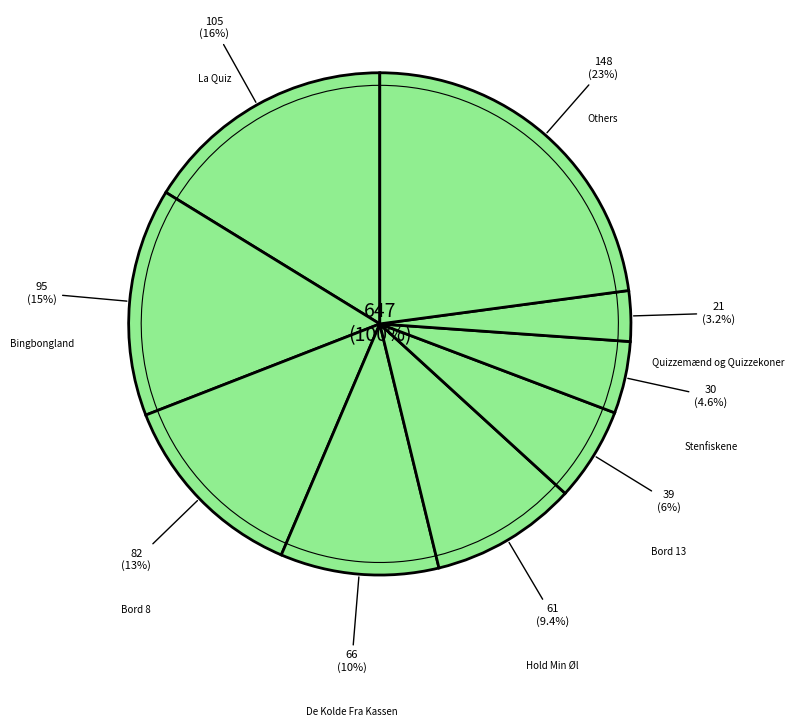

What percentage is the Quizzemænd og Quizzekoner slice, to the nearest percent?

3%